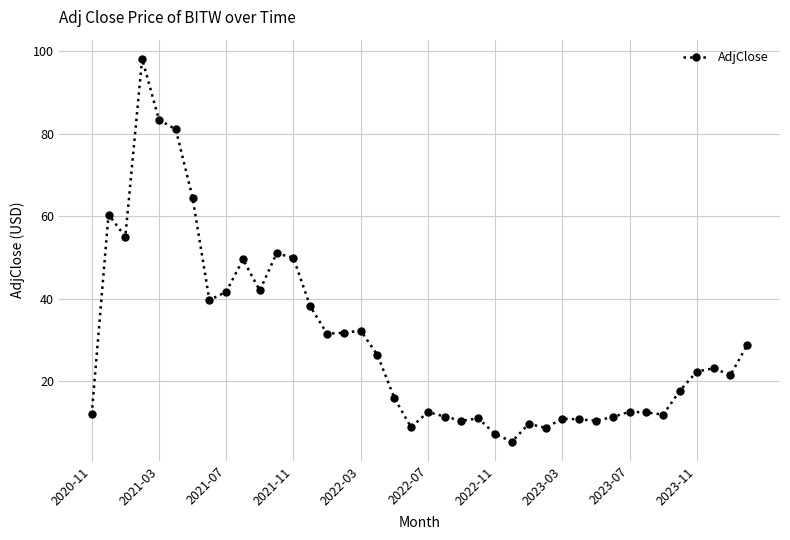

What is the maximum value shown in the chart?

98.1